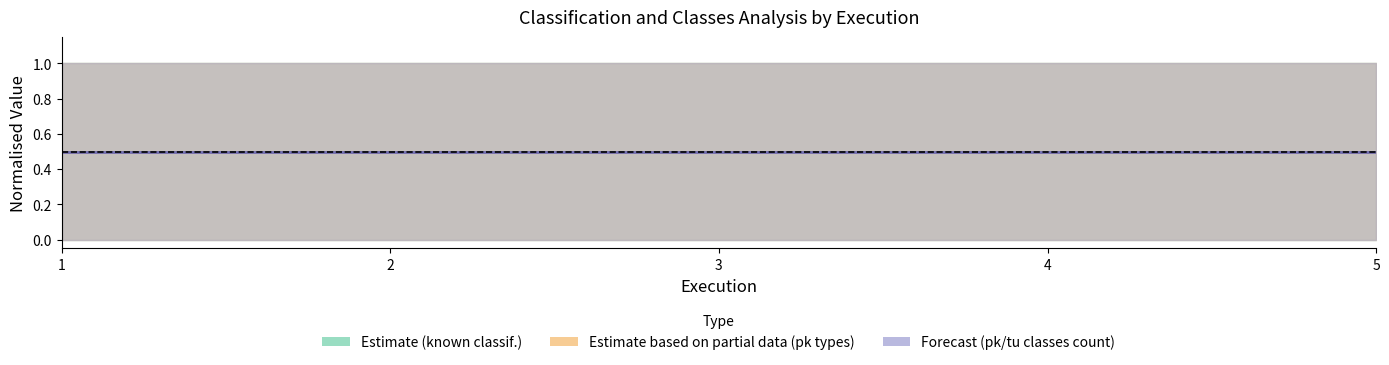

Between 3 and 2, which is larger?

3